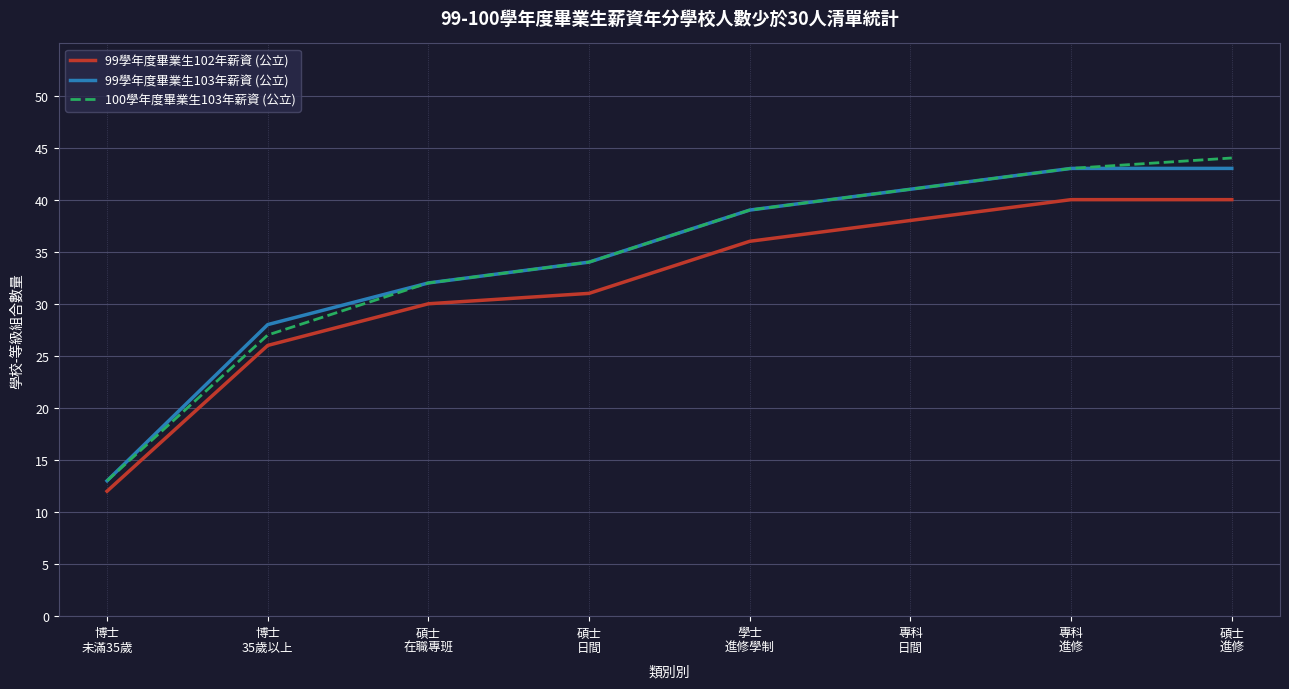

Is this an area chart (filled region under the line)?

No